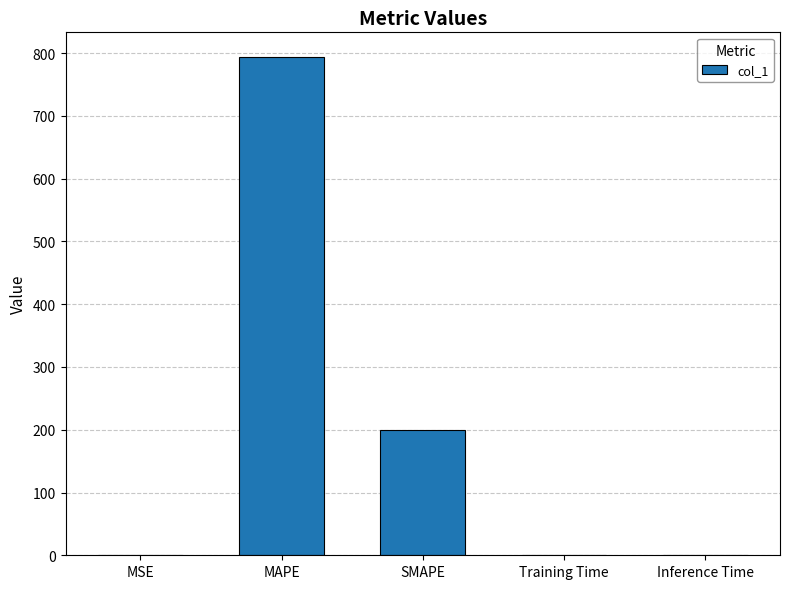

The chart shows a value of 0.0 at MSE. True or false?

True